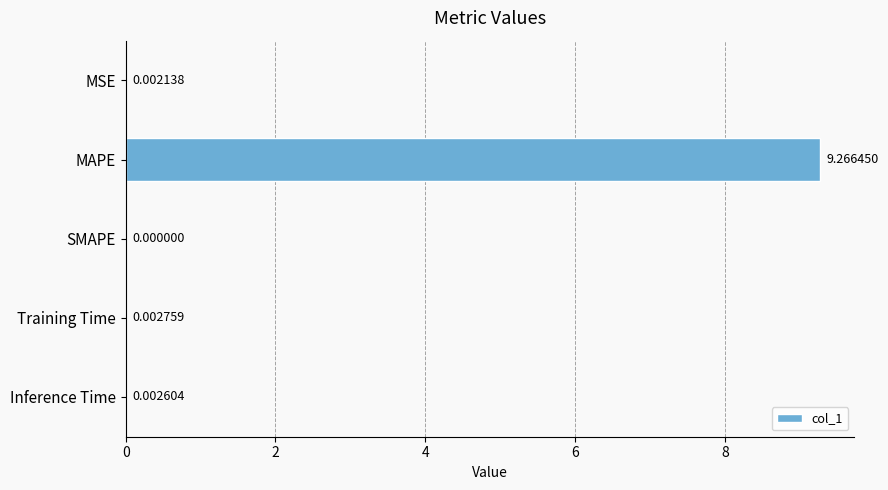

What is the change in value from MSE to MAPE?

+9.3